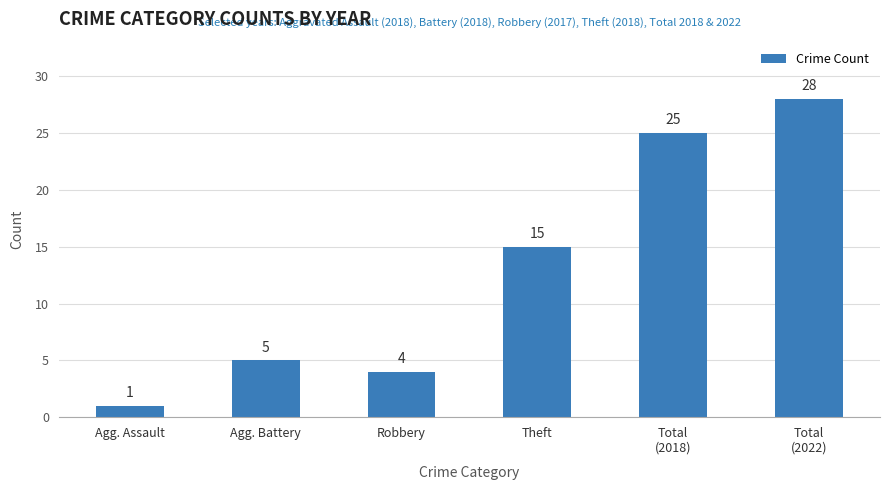

What is the label of the 5th bar from the left?

Total
(2018)